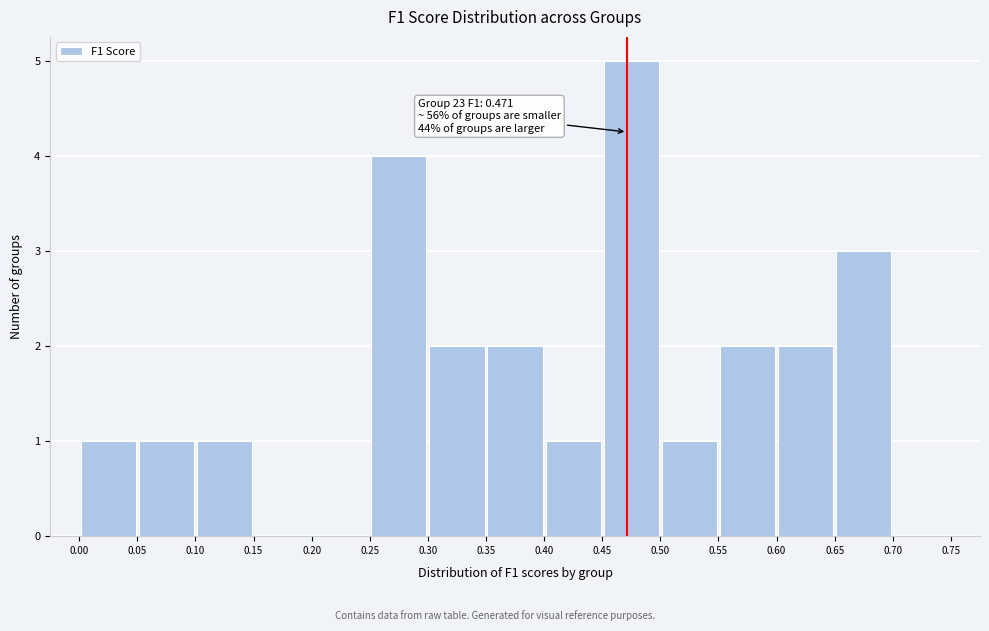

Which range on the x-axis has the tallest bar?

0.45 to 0.50